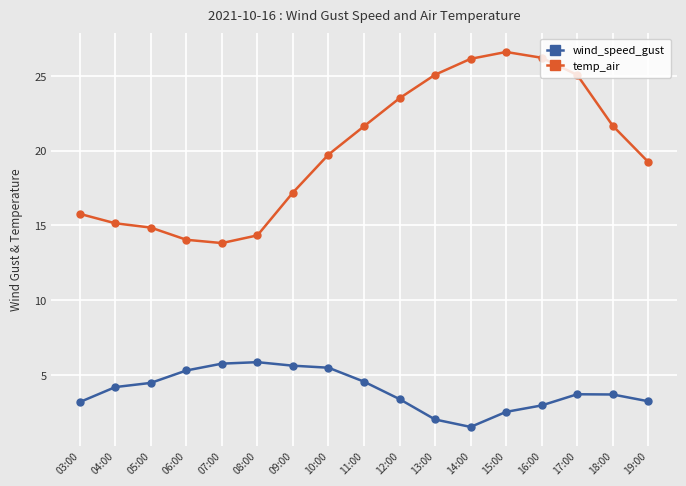

Which series has the widest spread of values?

temp_air